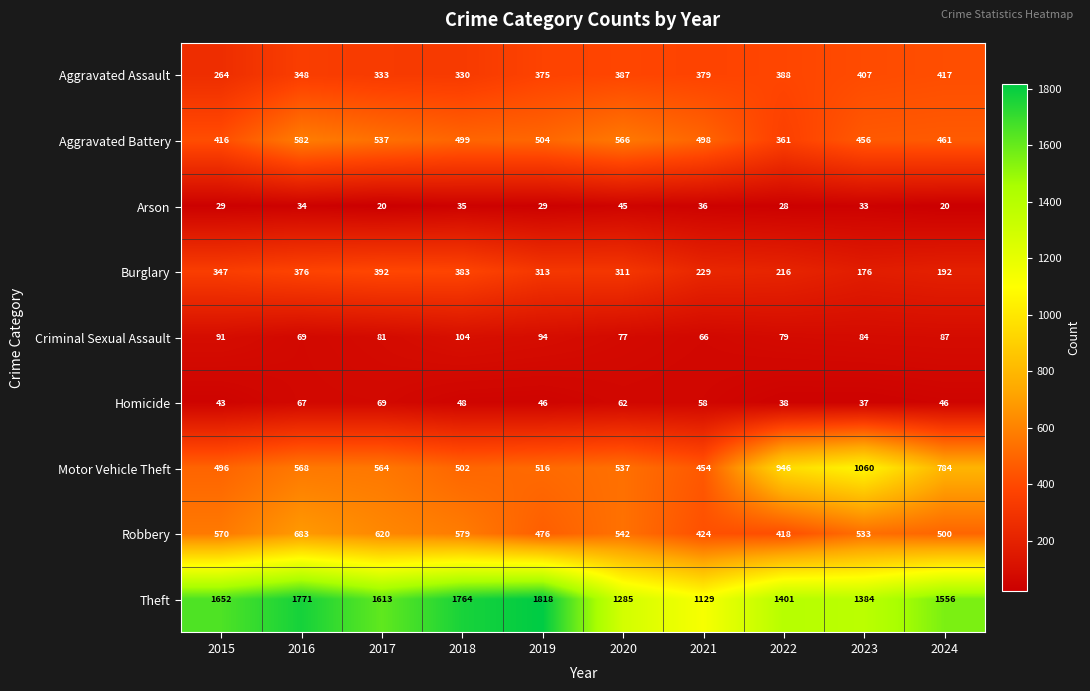

At which category is the sum across all series the highest?

2016